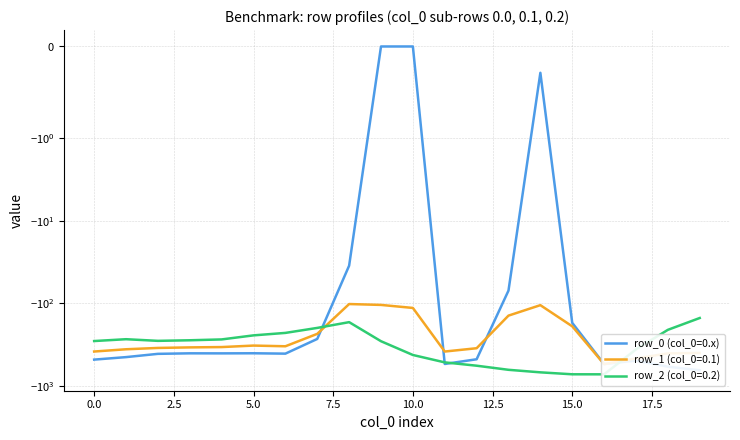

What is the sum of all values?

-6809.6